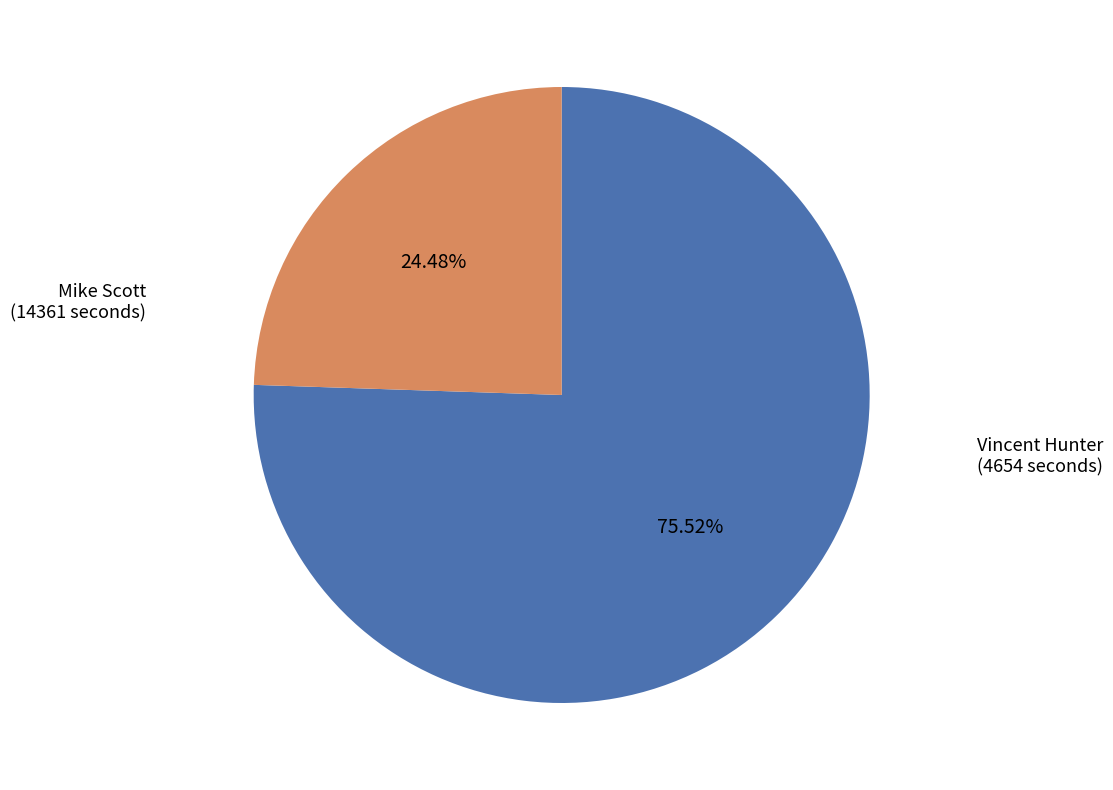

How many segments does this pie chart have?

2